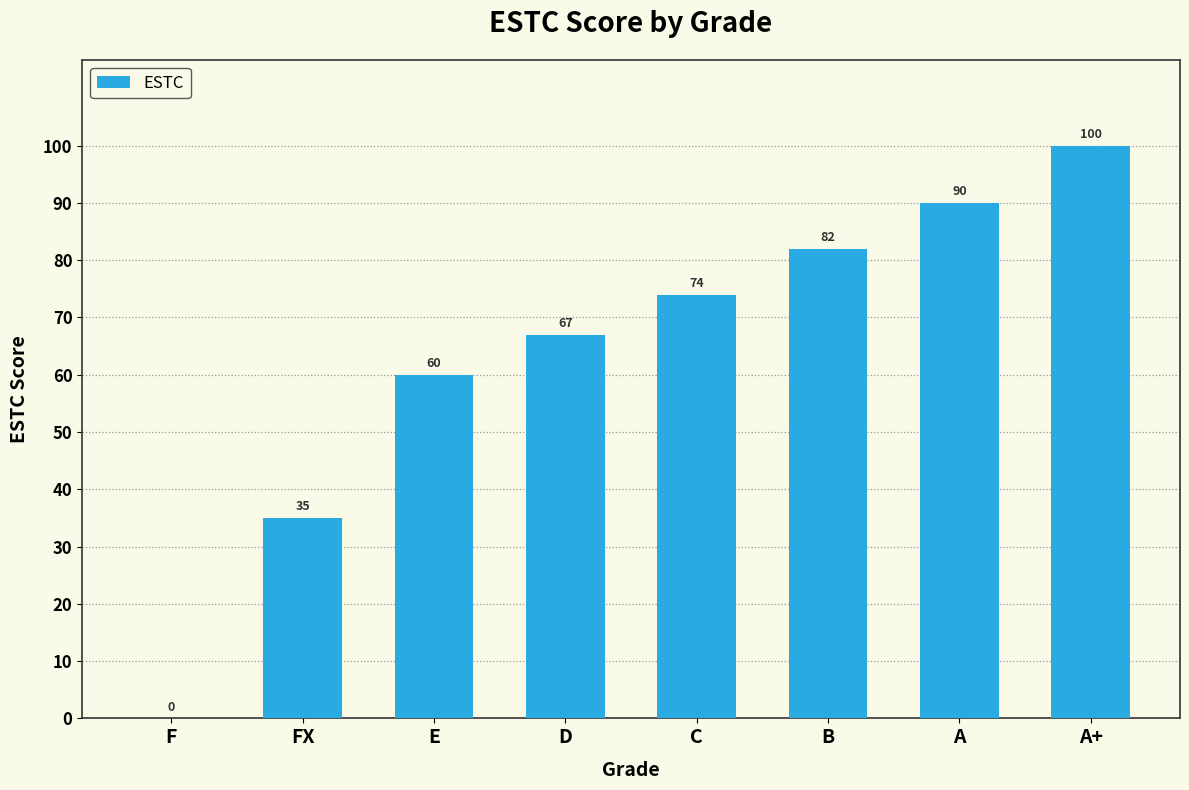

What is the difference between the values at FX and A+?

65